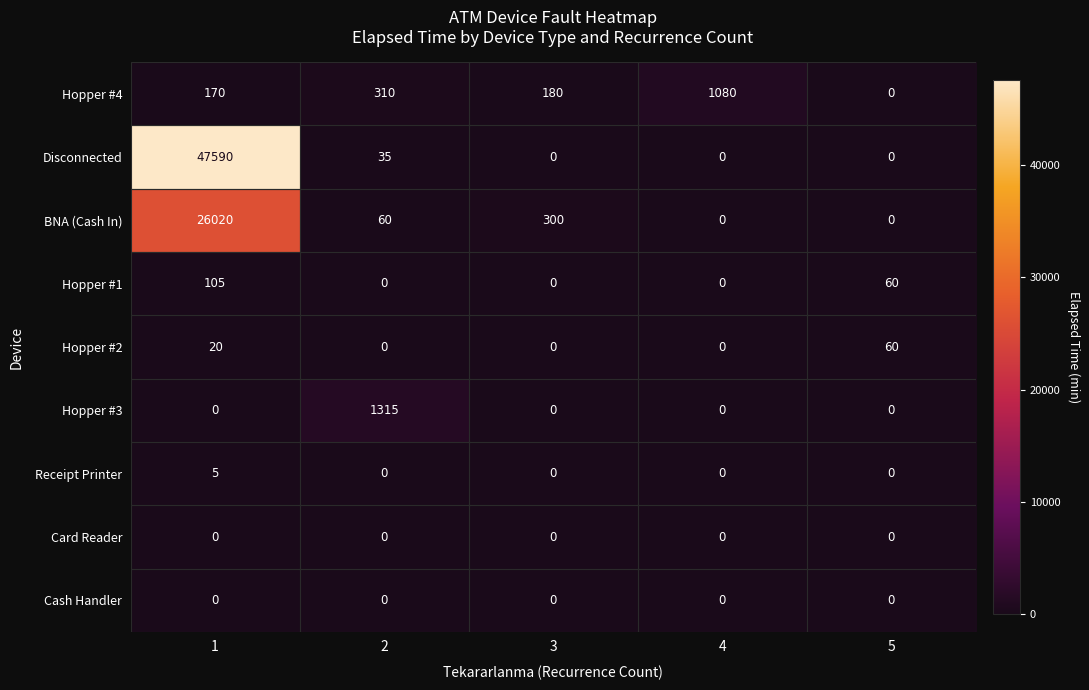

Is it true that Cash Handler equals 0 at 1?

True